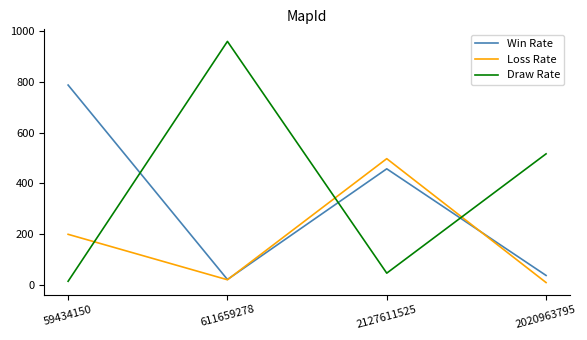

How many lines are shown in the chart?

3